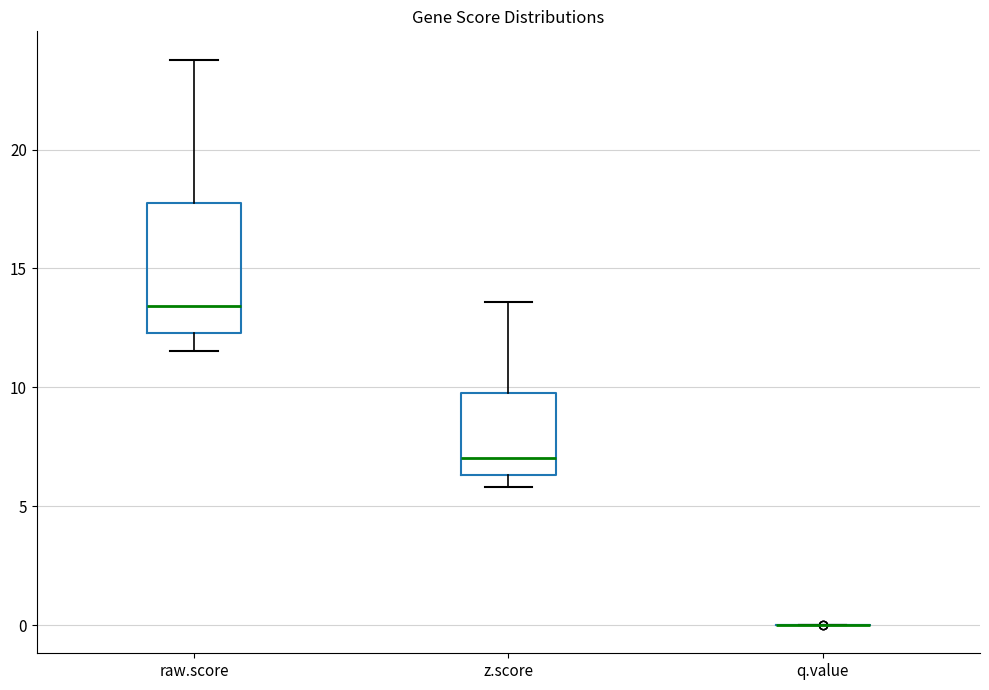

Reading left to right, read every box against the y-axis: the position of its median line, the range the box covers, and the ends of its whiskers. The values are not printed on the chart, so give them approximately, as read against the axis.

raw.score: median 13.5, box 12.5 to 18.0, whiskers 11.5 to 24.0
z.score: median 7.0, box 6.5 to 10.0, whiskers 6.0 to 13.5
q.value: box collapsed to a line at 0.0, whiskers 0.0 to 0.0